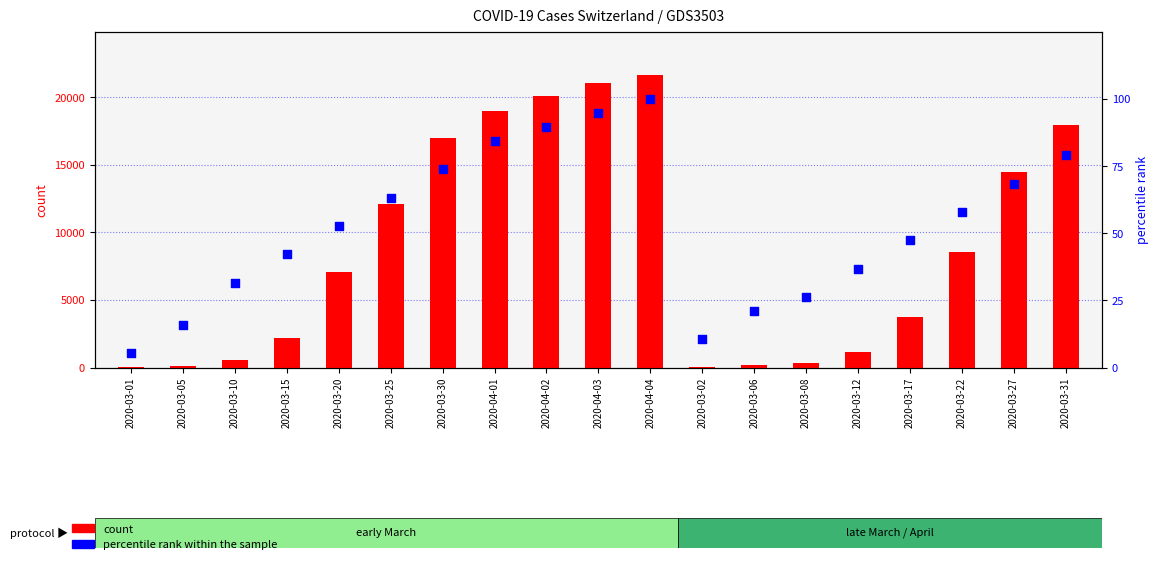

At how many categories does at least one series exceed 11581?

8